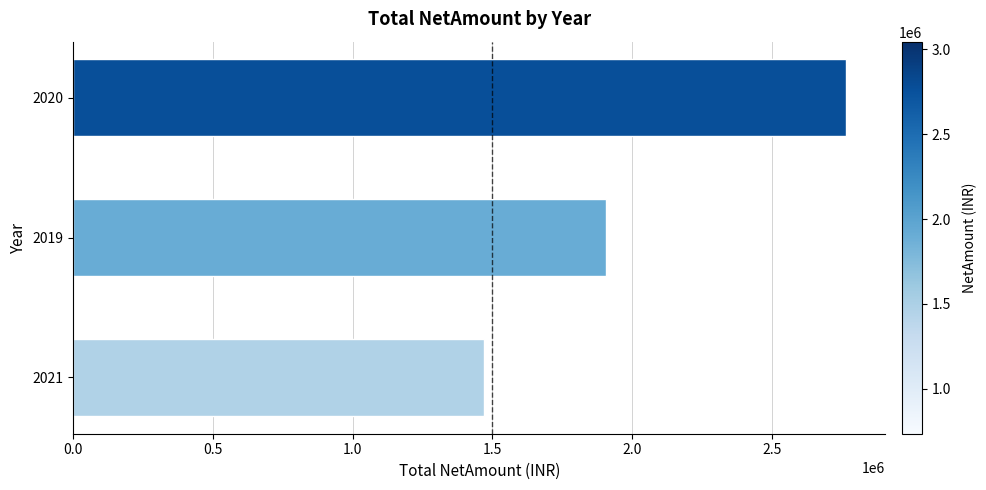

What is the difference between the maximum and minimum values?

1297421